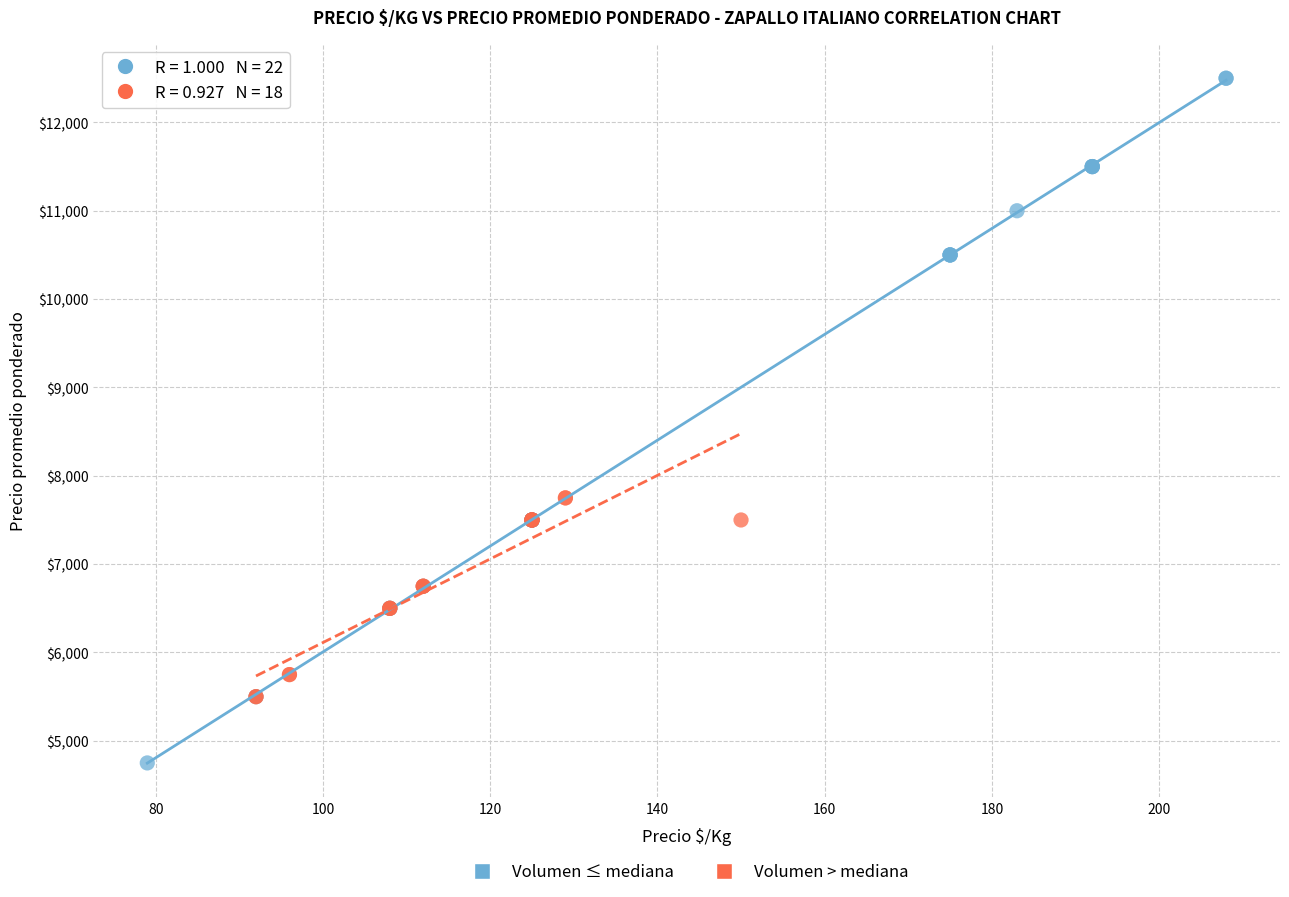

What are all the series names shown in the legend?

Volumen ≤ mediana, Volumen > mediana